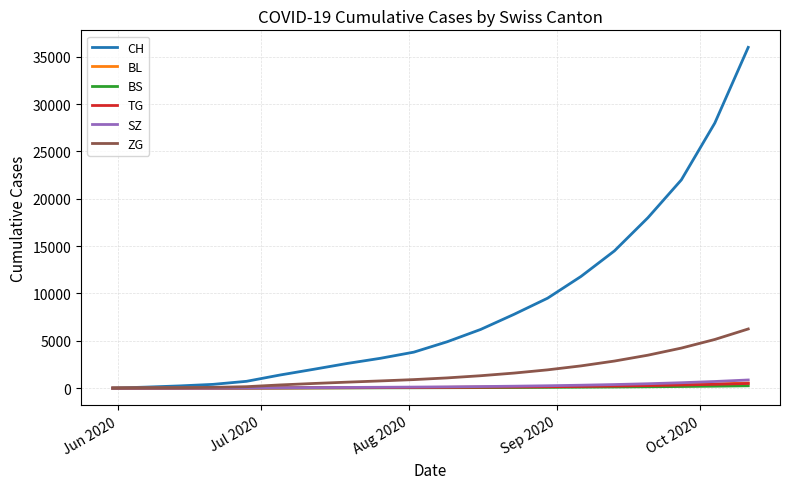

What is the highest value of the CH series?

36000